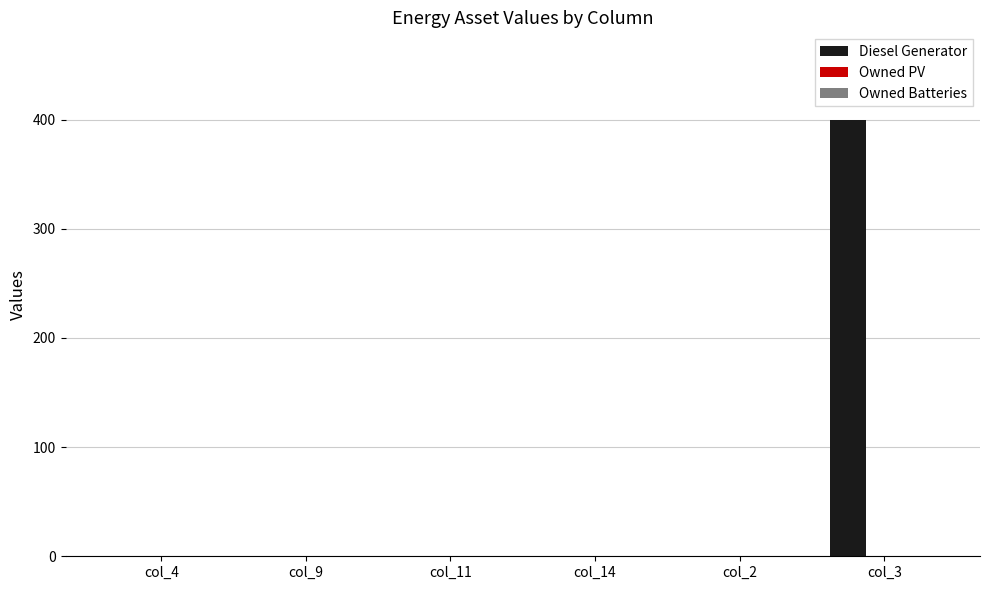

Reading right to left, transcribe all the data shown in this chart.

col_3=400	col_2=0	col_14=0	col_11=0	col_9=0	col_4=0